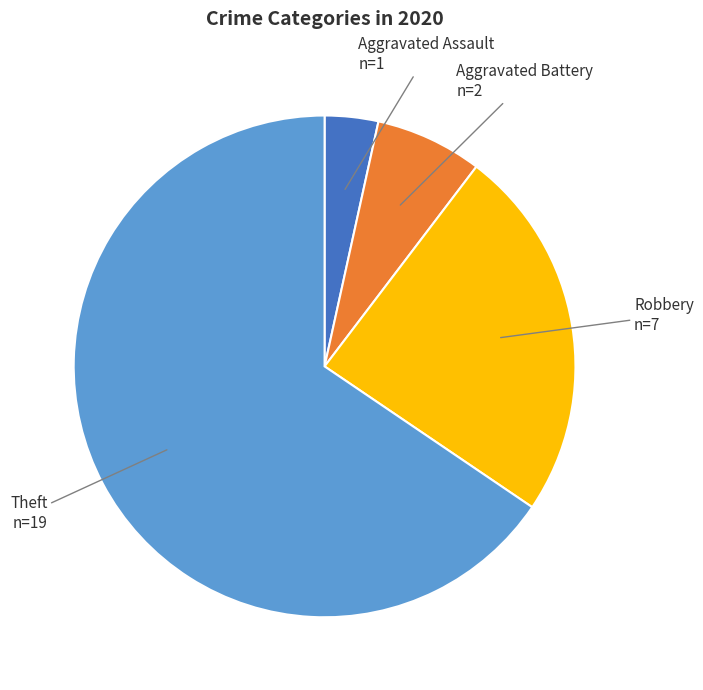

Is the sum of Aggravated Battery and Aggravated Assault greater than half?

No